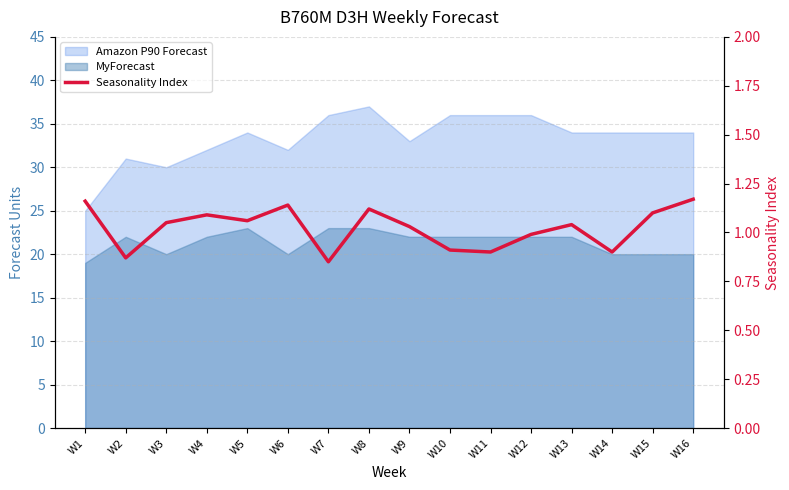

List the labels in order of value, largest first.

W16, W1, W6, W8, W15, W4, W5, W3, W13, W9, W12, W10, W11, W14, W2, W7